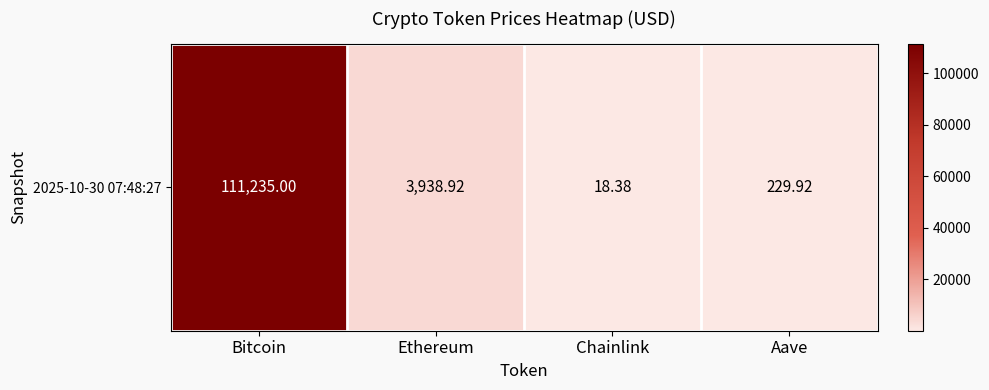

Between Ethereum and Aave, which is larger?

Ethereum